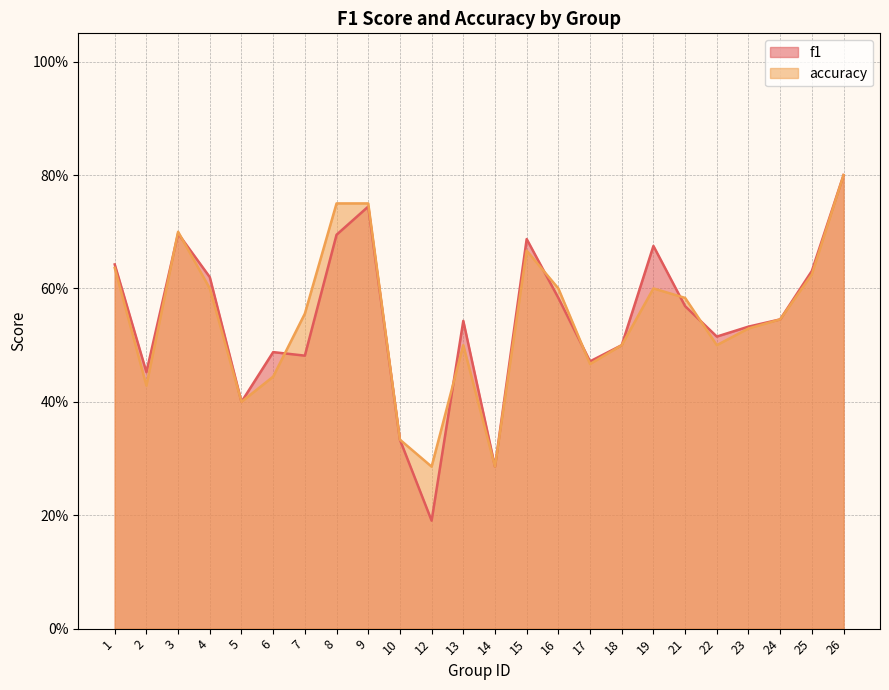

Reading left to right, extract all data points from this chart.

f1: 0.6	0.5	0.7	0.6	0.4	0.5	0.5	0.7	0.7	0.3	0.2	0.5	0.3	0.7	0.6	0.5	0.5	0.7	0.6	0.5	0.5	0.5	0.6	0.8
accuracy: 0.6	0.4	0.7	0.6	0.4	0.4	0.6	0.8	0.8	0.3	0.3	0.5	0.3	0.7	0.6	0.5	0.5	0.6	0.6	0.5	0.5	0.5	0.6	0.8